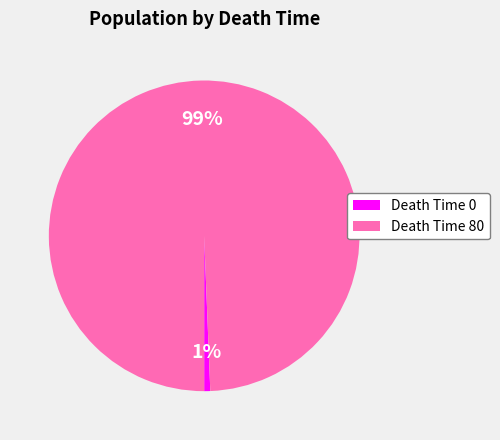

To the nearest percent, what is the average slice percentage?

50%